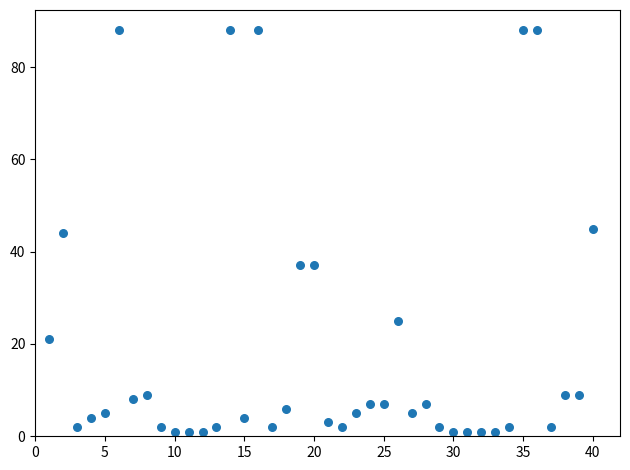

What is the range of Y values (max minus min)?

87